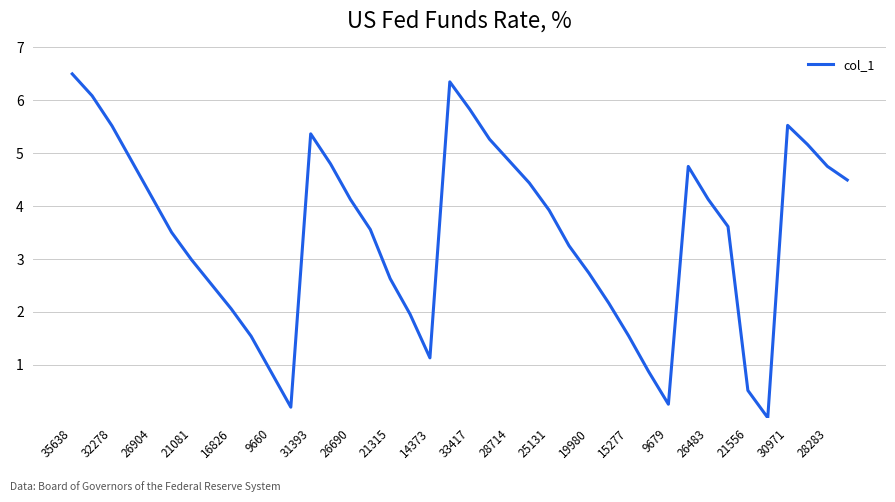

What is the maximum value shown in the chart?

6.5